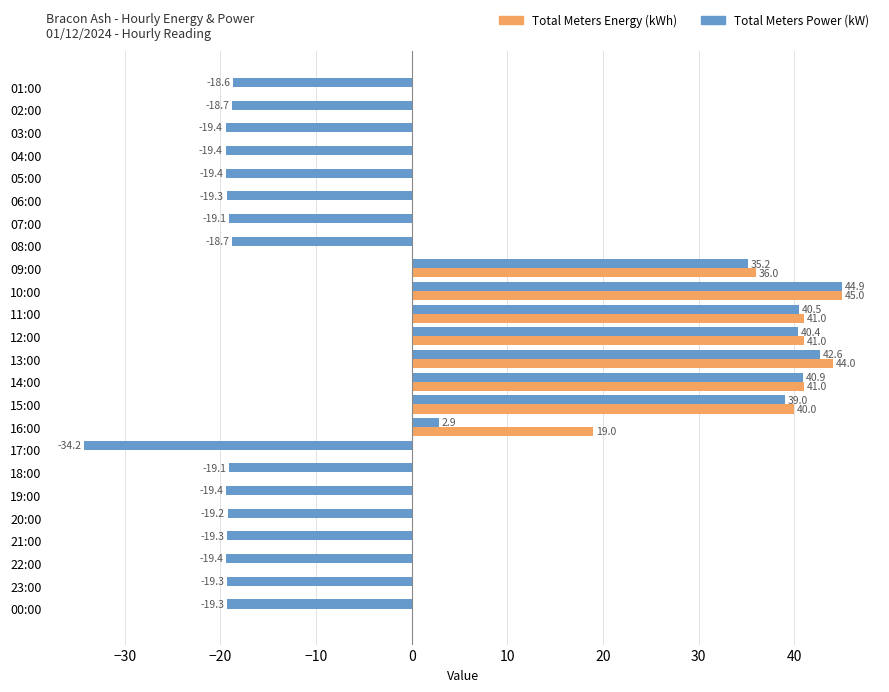

What is the total value across all series at 07:00?

-19.1